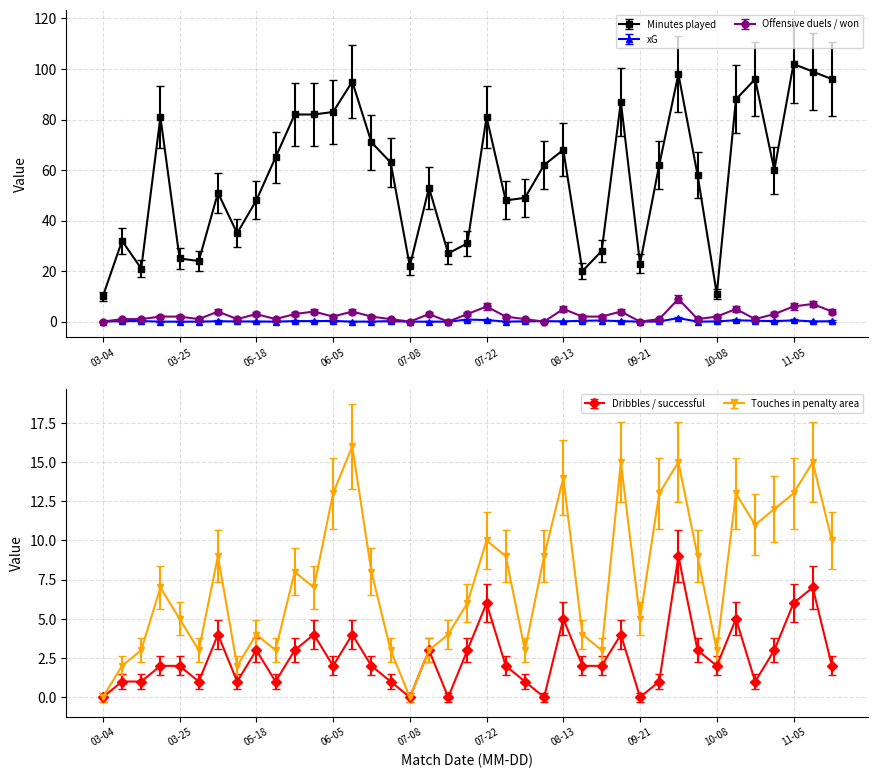

The Touches in penalty area series shows 5 at 10-08. True or false?

False